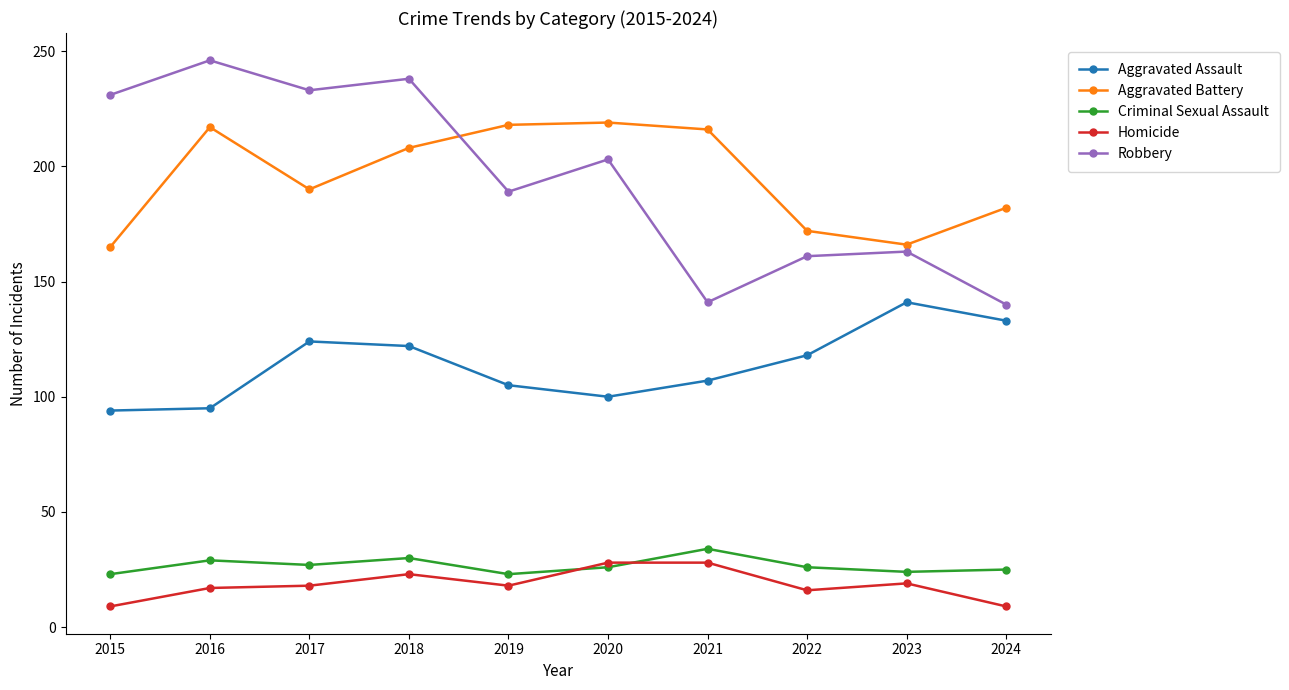

How many data points does each series have?

10